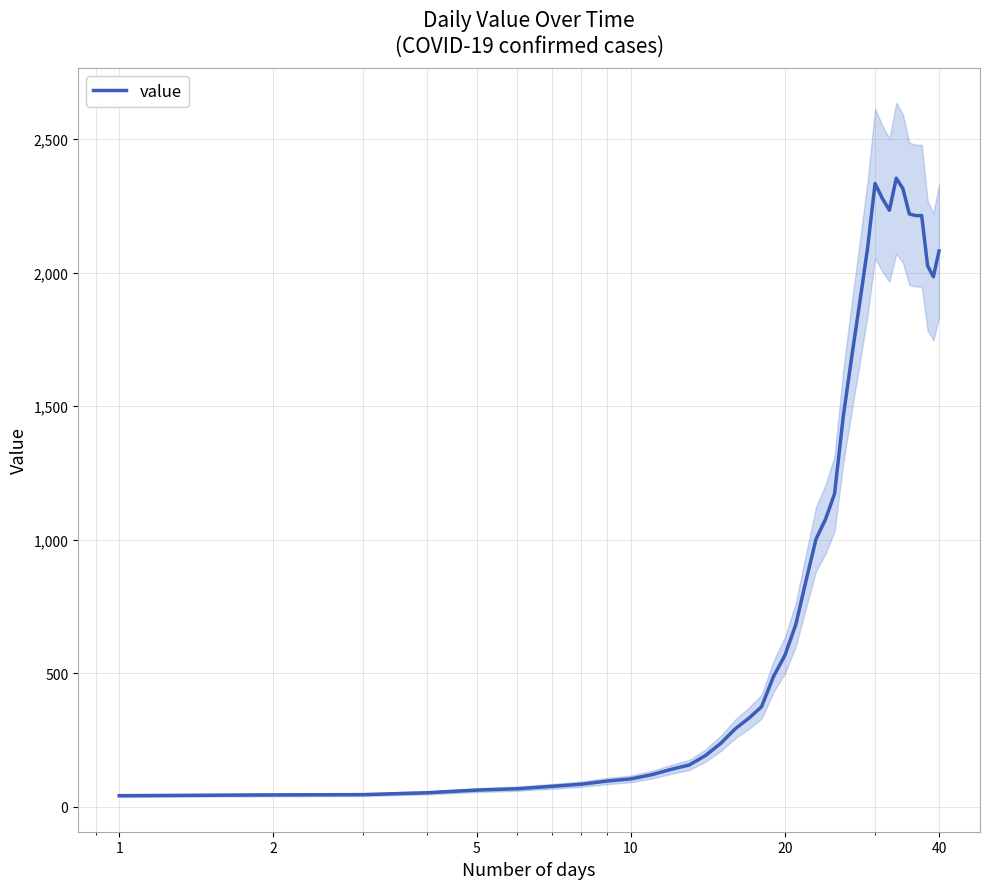

What is the highest value of the value series?

2354